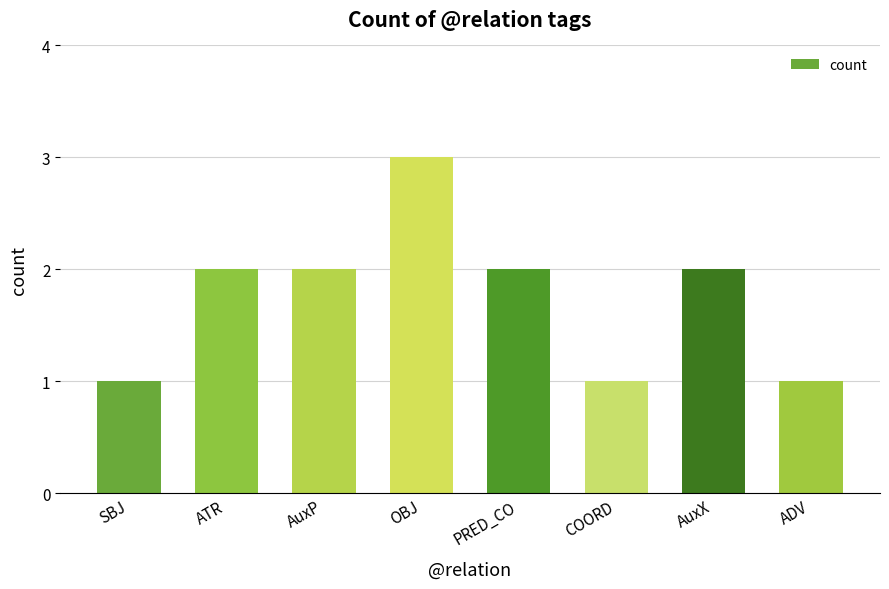

What is the sum of all values?

14